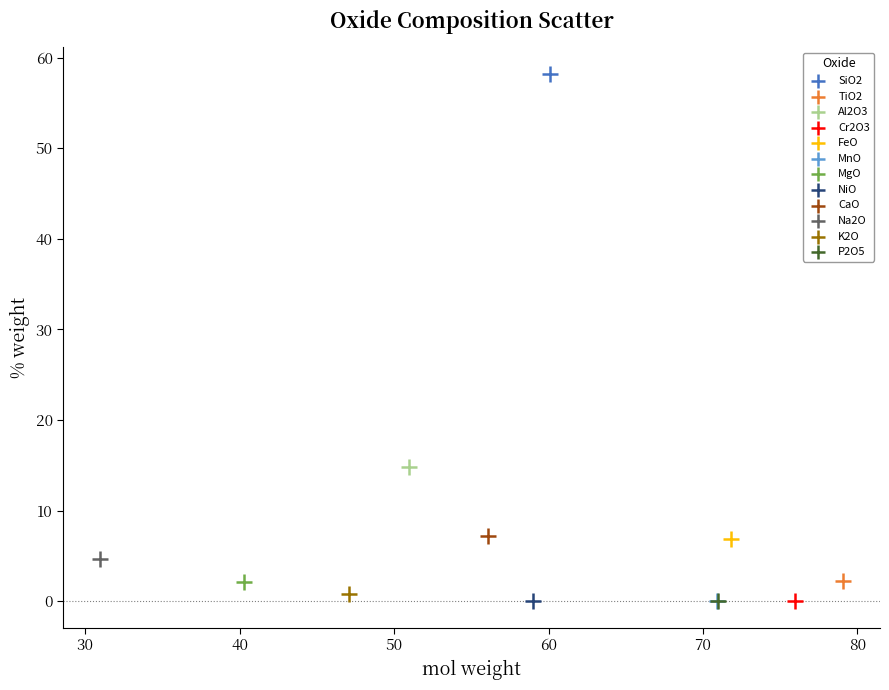

What are all the series names shown in the legend?

SiO2, TiO2, Al2O3, Cr2O3, FeO, MnO, MgO, NiO, CaO, Na2O, K2O, P2O5